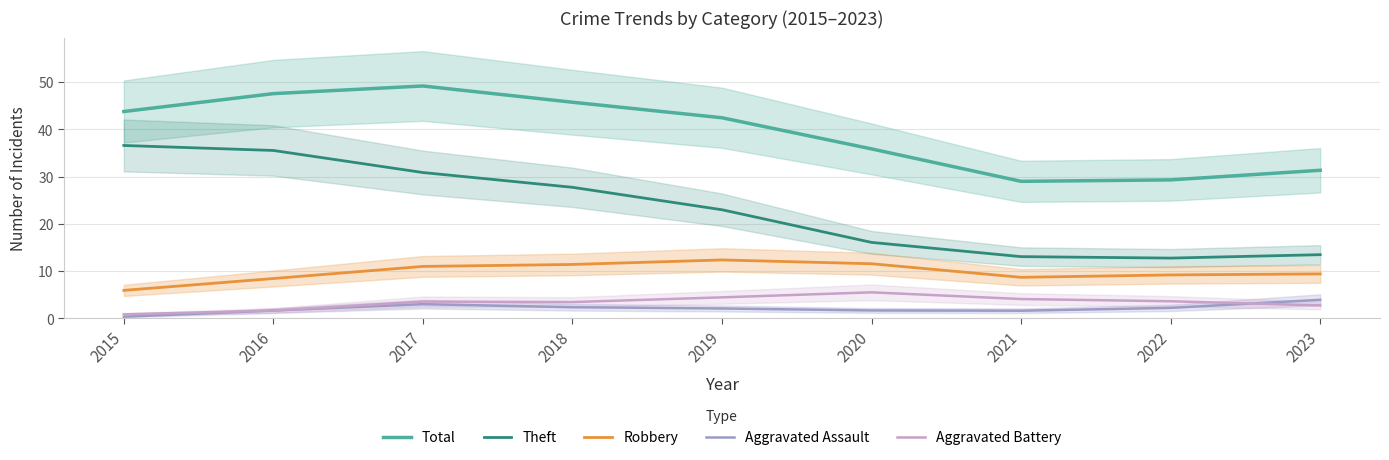

At which category is the sum across all series the highest?

2017